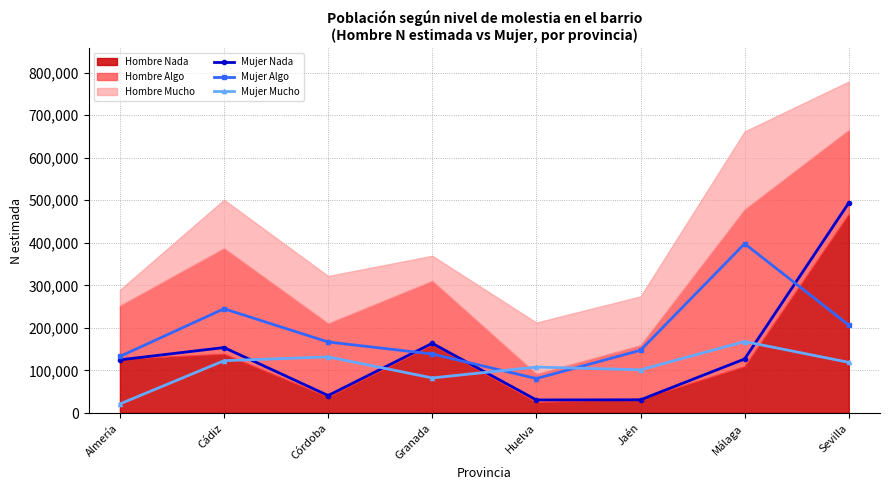

At which label does Mujer Algo first exceed 166958?

Cádiz